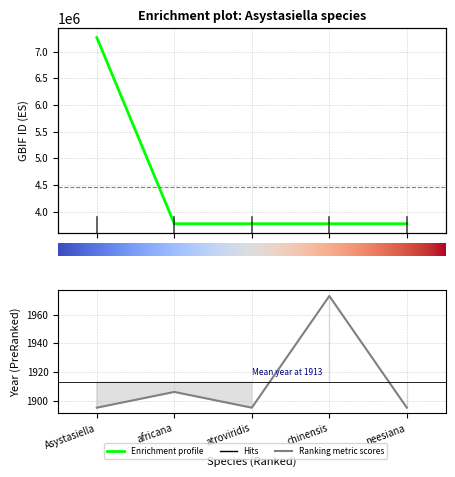

What is the spread (max minus min) of values at chinensis?

3772484